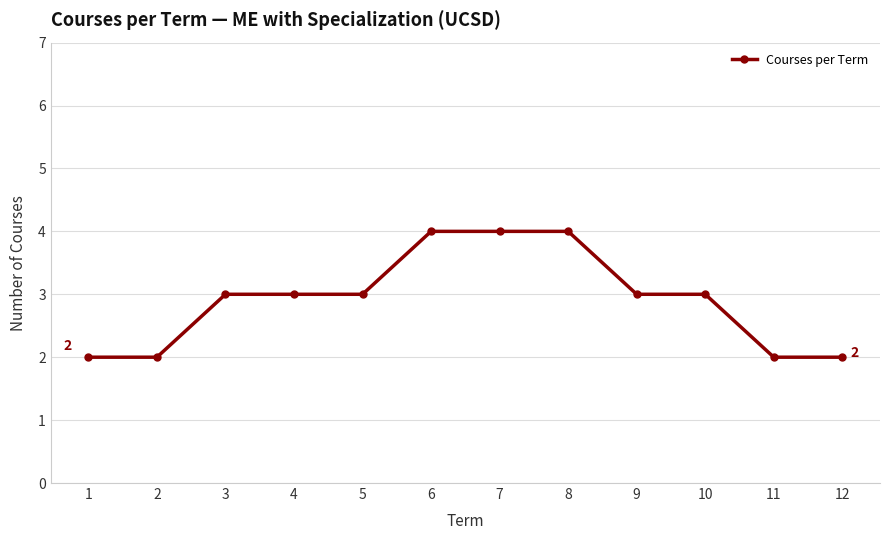

What is the sum of the values at 1 and 11?

4